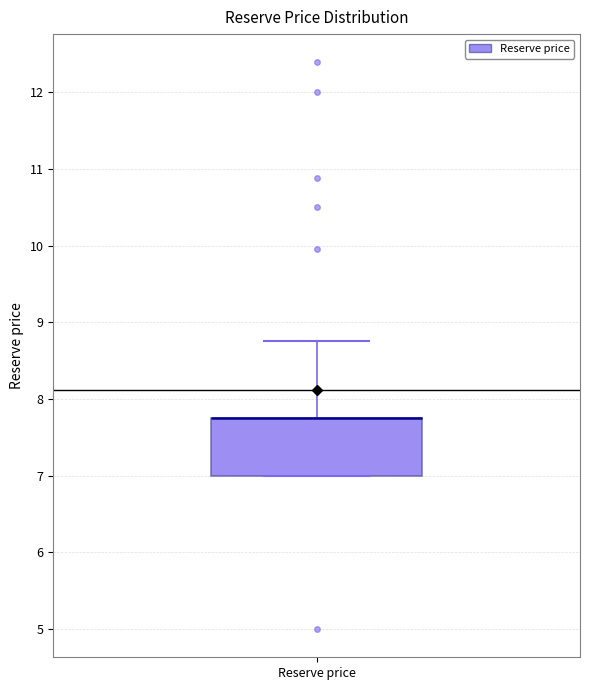

Read this box plot against the y-axis: the position of the median line, the range covered by the box, and the ends of both whiskers. The values are not printed on the chart, so give them approximately, as read against the axis.

median 7.8 (drawn on the box's upper edge), box 7.0 to 7.8, whiskers 7.0 to 8.8